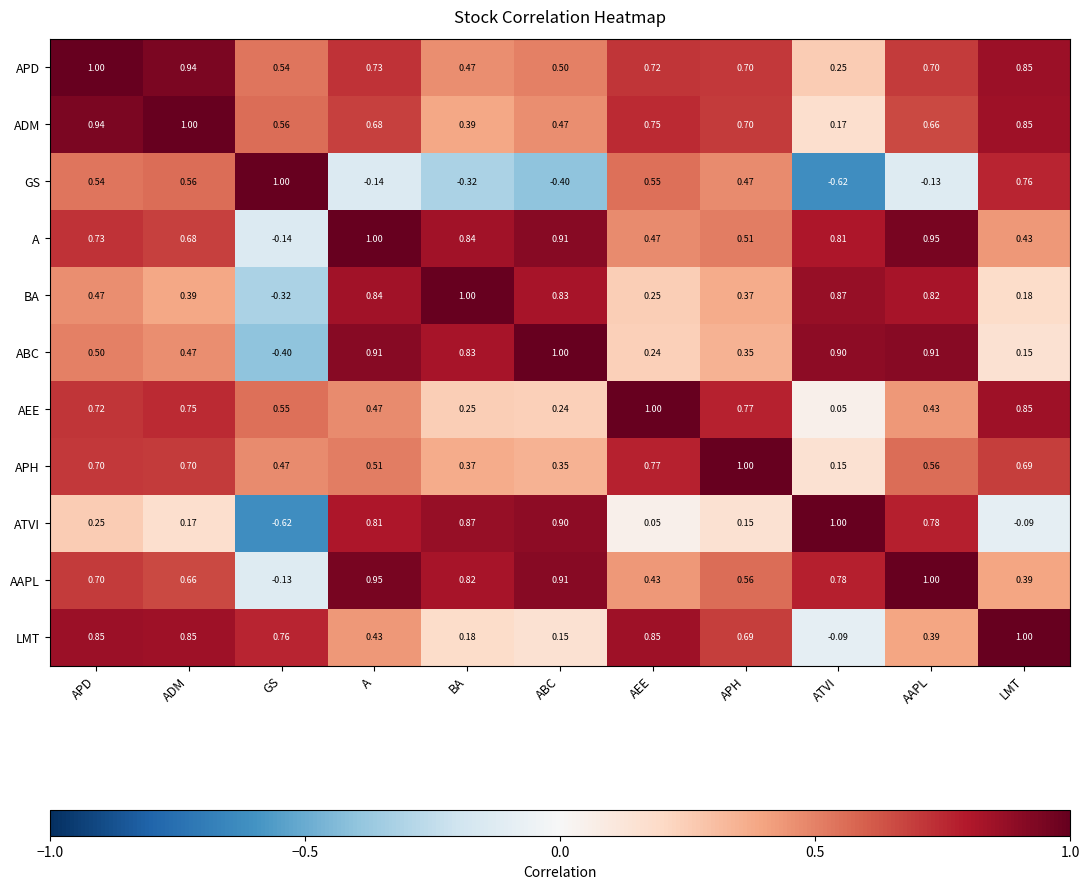

At how many categories does at least one series exceed 0?

11